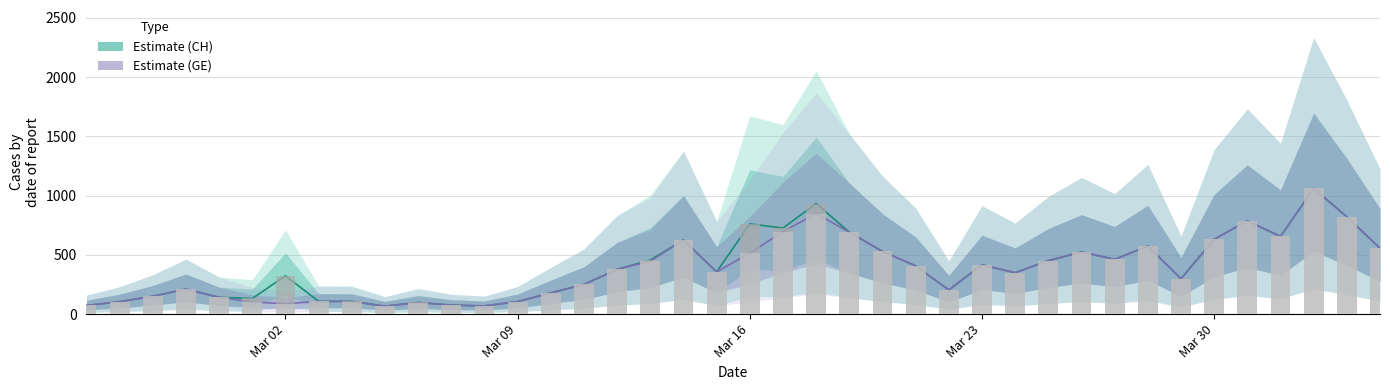

How many categories are shown in the chart?

40